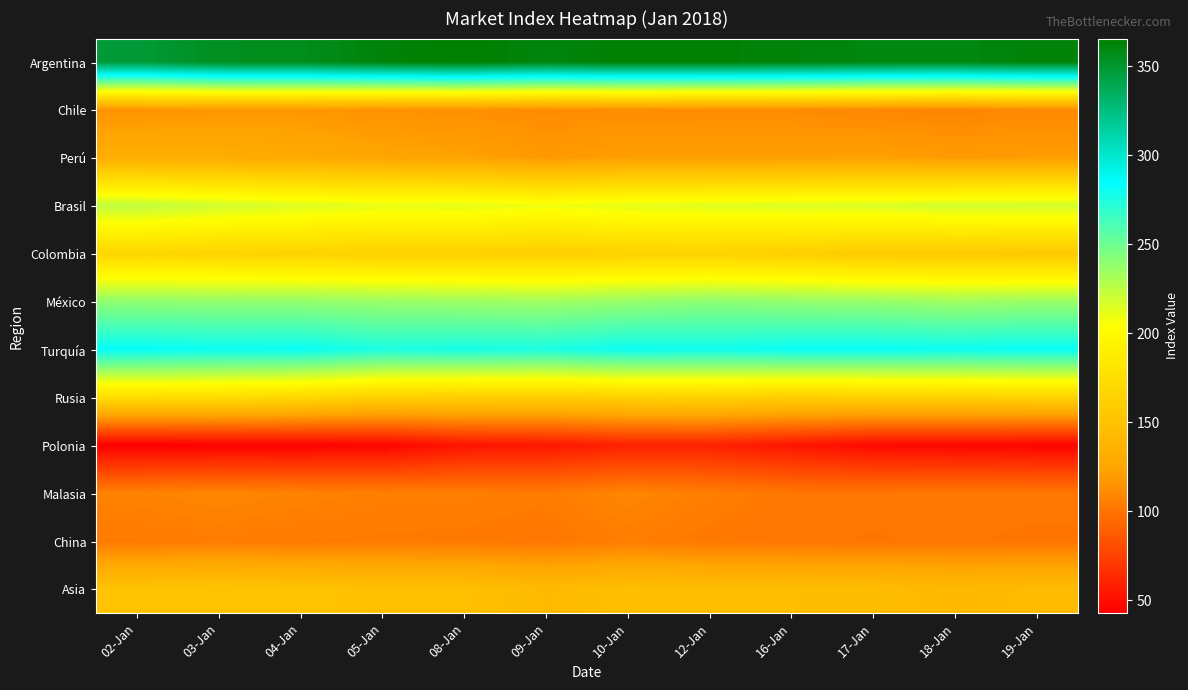

What is the total value across all series at 17-Jan?

2039.3